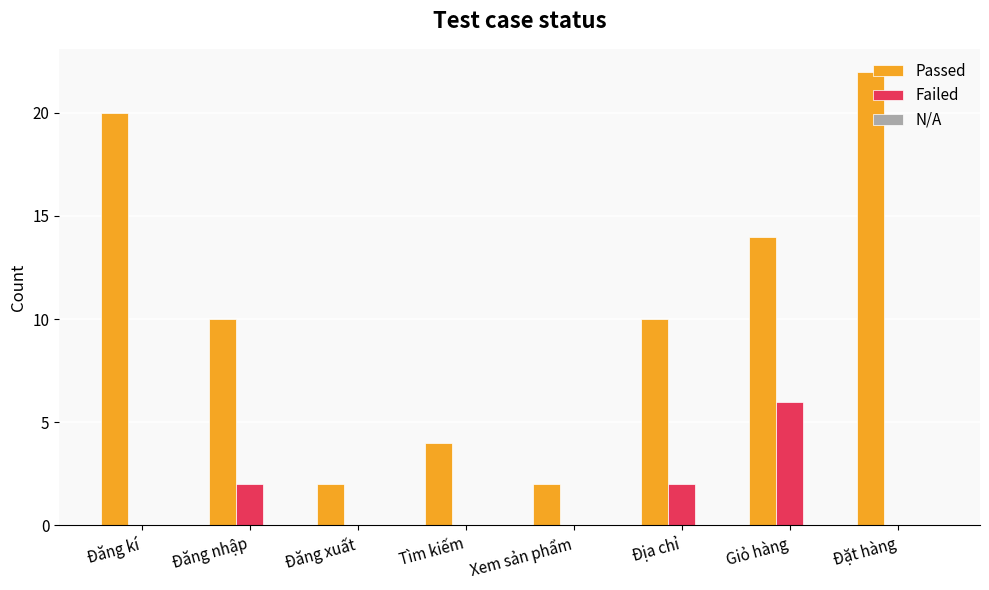

What is the sum of all Passed values?

84